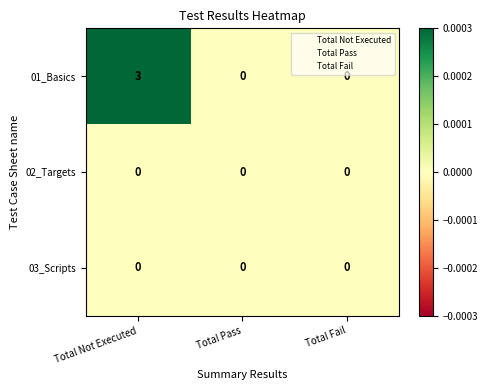

Reading right to left, extract all data points from this chart.

01_Basics: Total Fail=0	Total Pass=0	Total Not Executed=3
02_Targets: Total Fail=0	Total Pass=0	Total Not Executed=0
03_Scripts: Total Fail=0	Total Pass=0	Total Not Executed=0